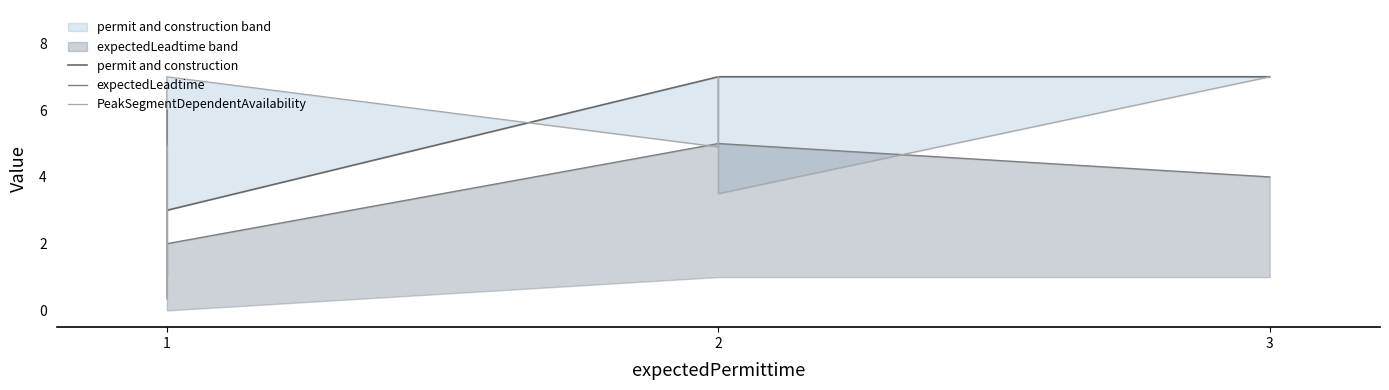

At 1, list the series in order from smallest to largest.

expectedLeadtime, permit and construction, PeakSegmentDependentAvailability